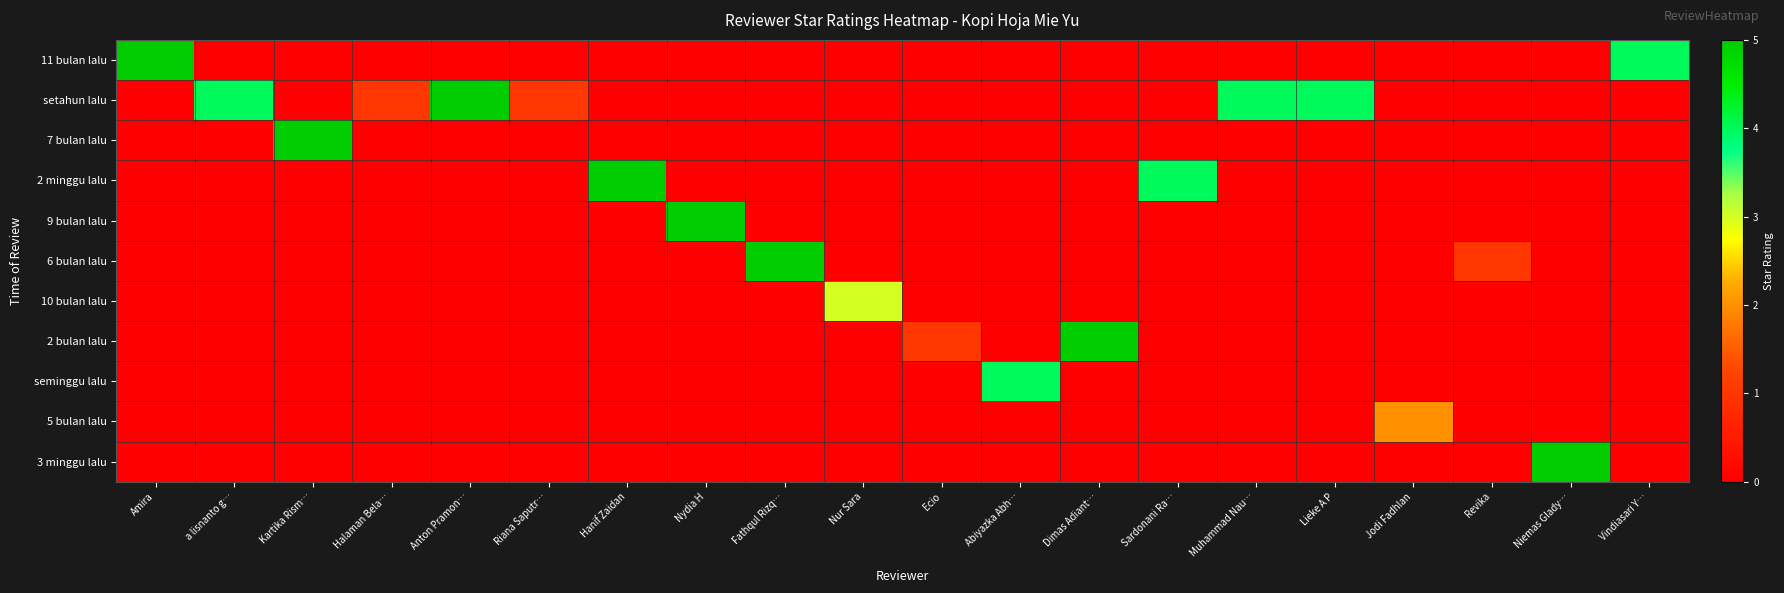

At how many categories does at least one series exceed 4?

8